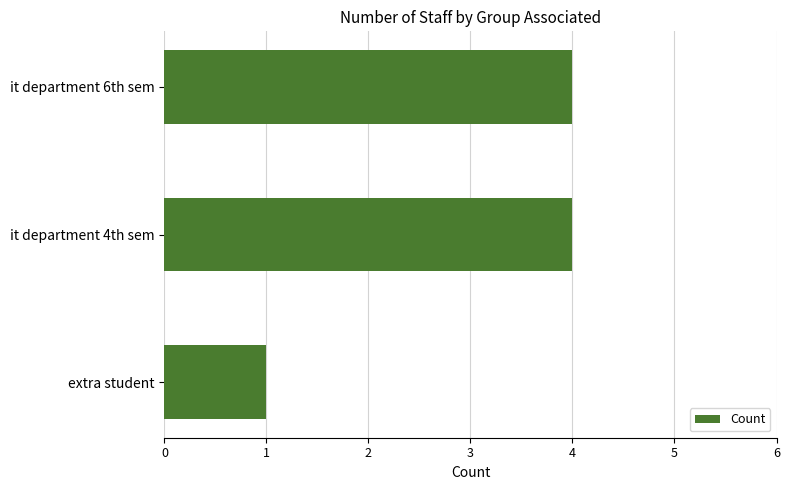

How many categories are shown in the chart?

3